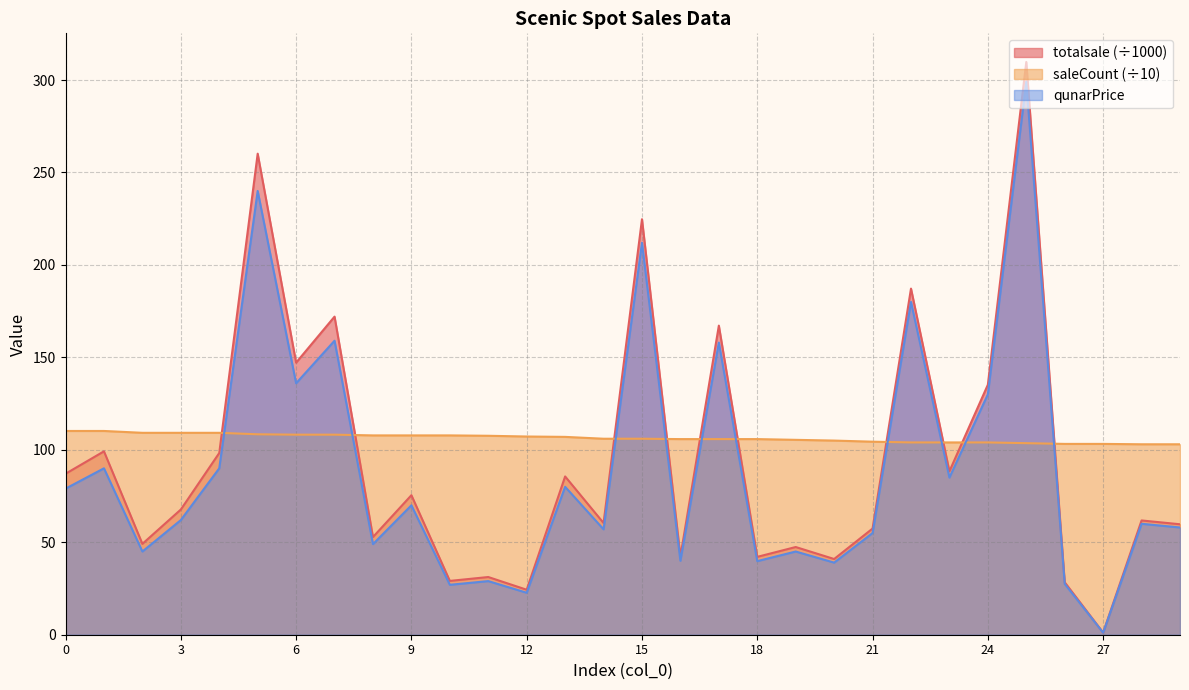

What is the difference between the second highest and minimum values in the qunarPrice series?

238.9